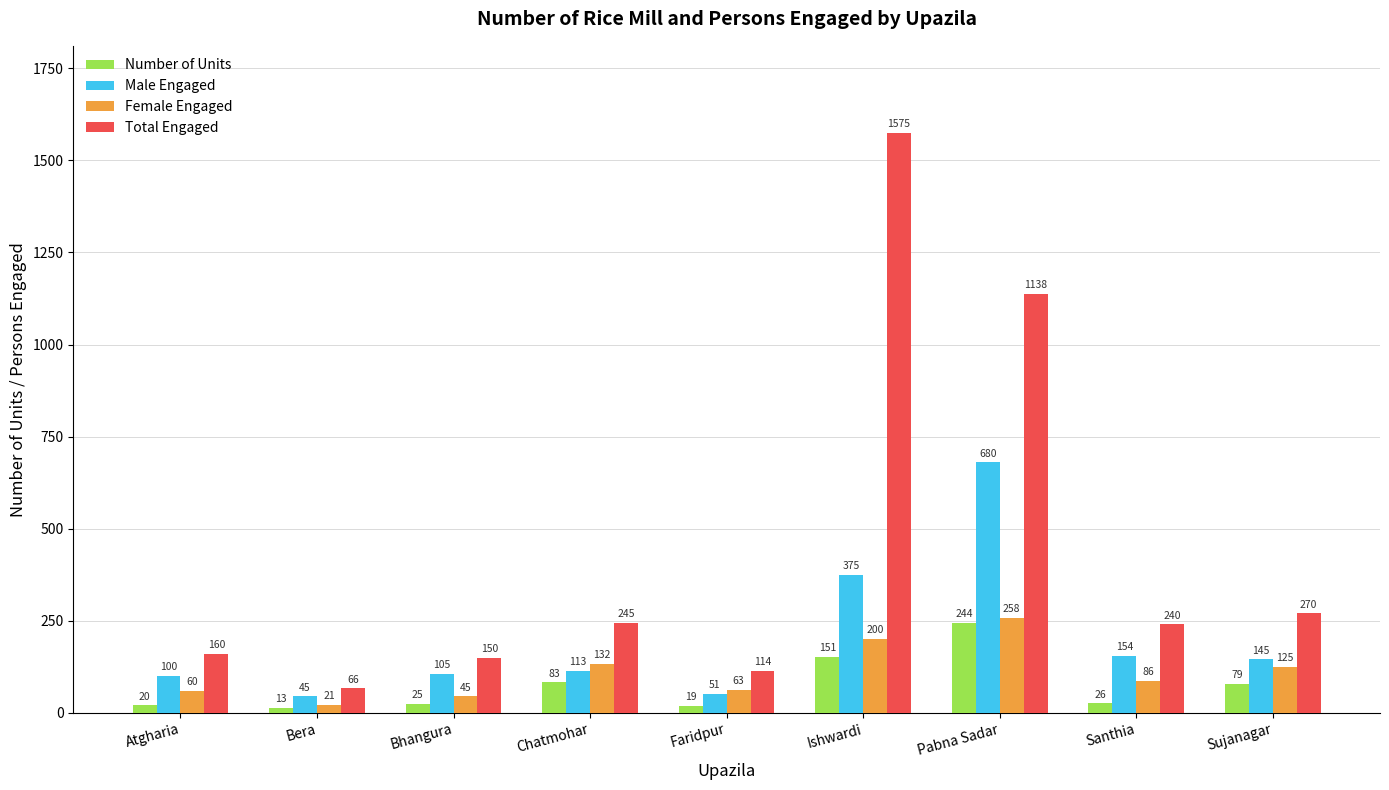

What is the value of the Female Engaged bar at the 5th from the left?

63